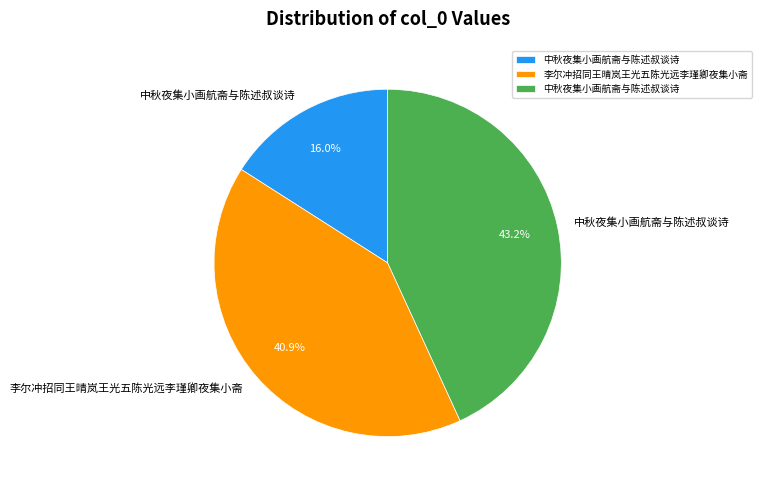

Does any single category account for the majority?

No